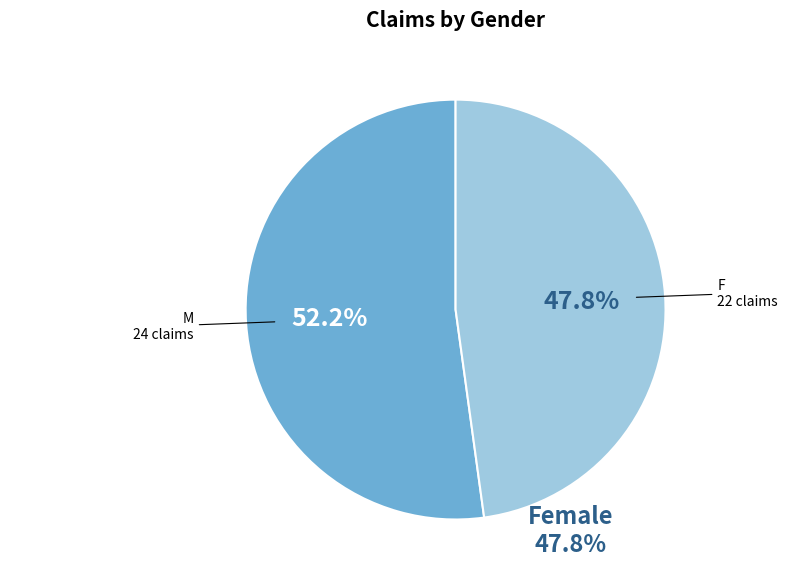

The F slice represents 63% of the pie. True or false?

False